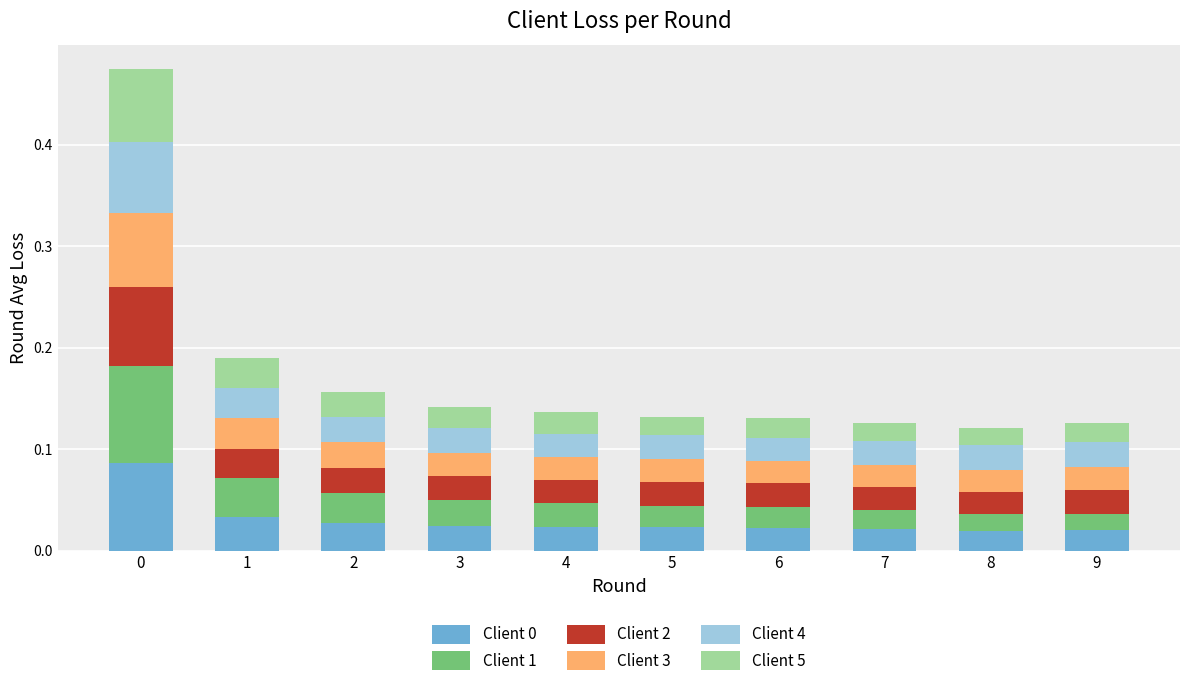

What is the sum of all Client 0 values?

0.3